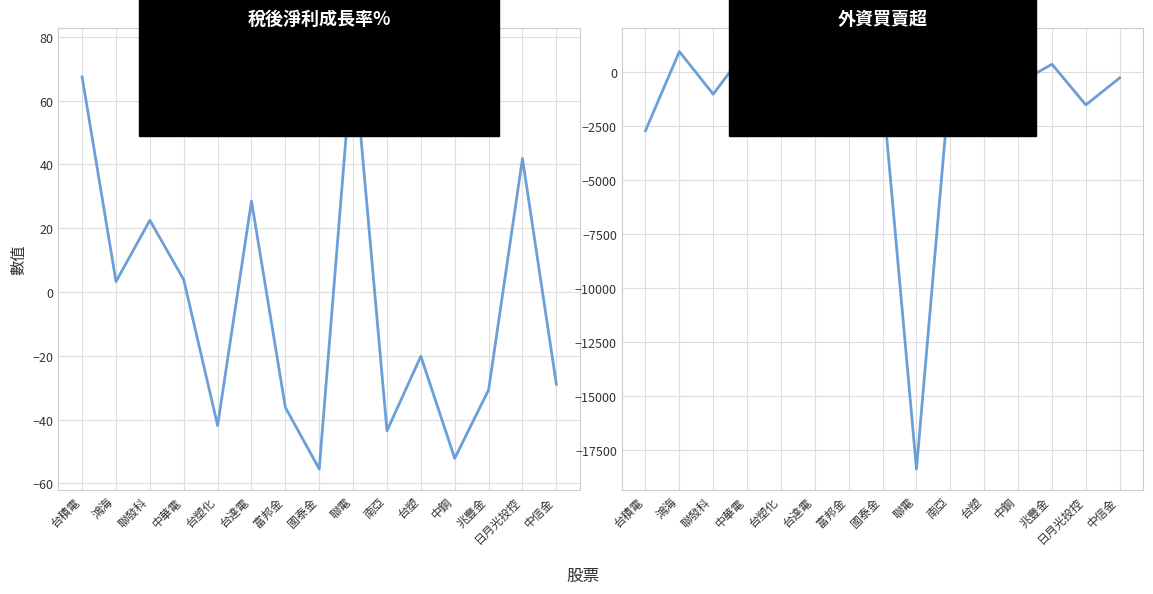

What position from the right is 聯發科?

13